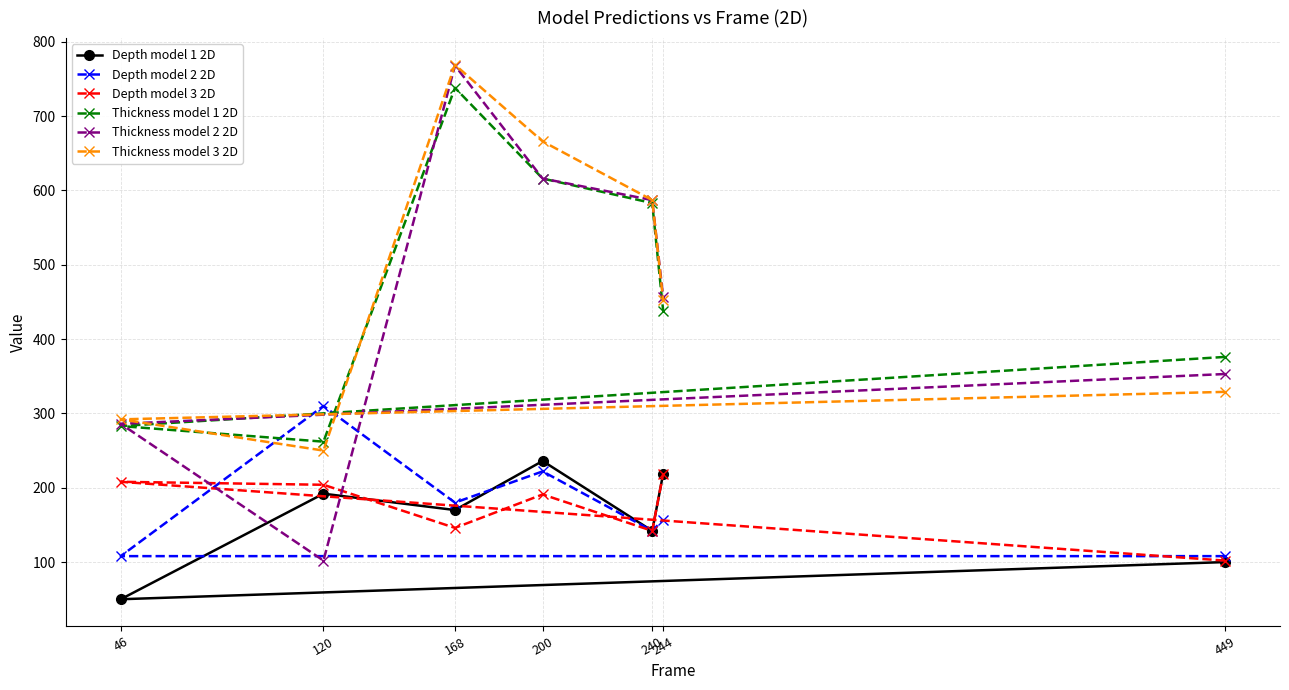

What is the difference between the maximum and minimum values in the Depth model 2 2D series?

202